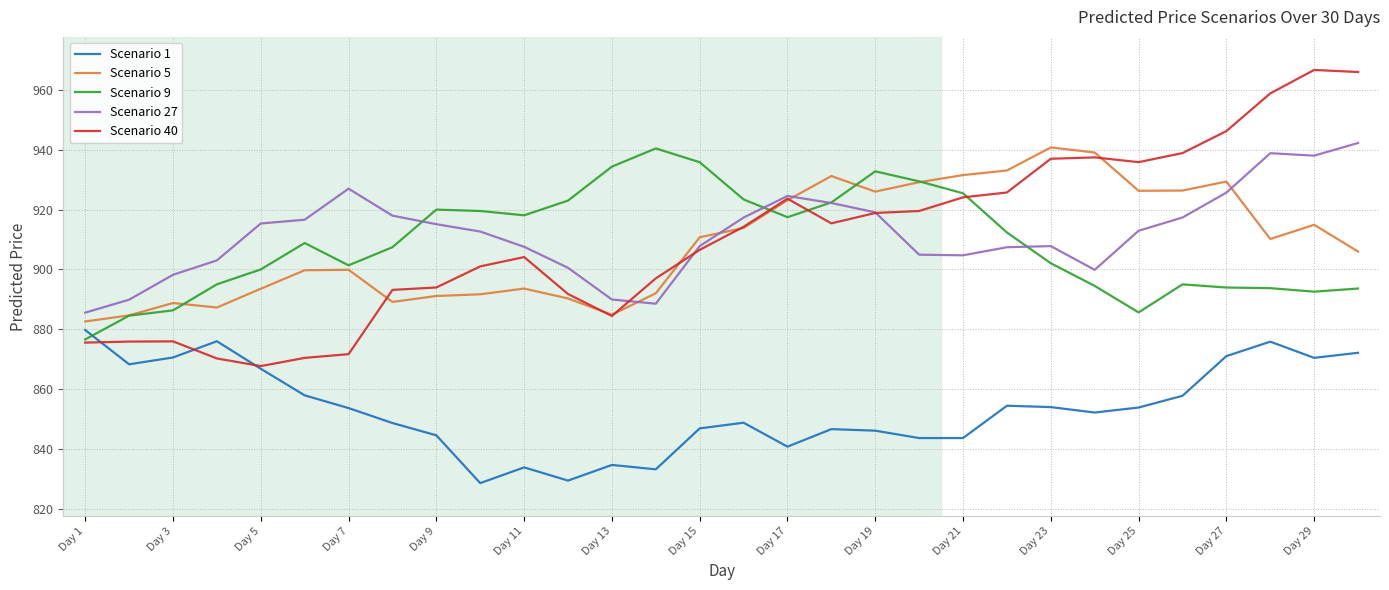

What is the greatest value displayed?

966.7